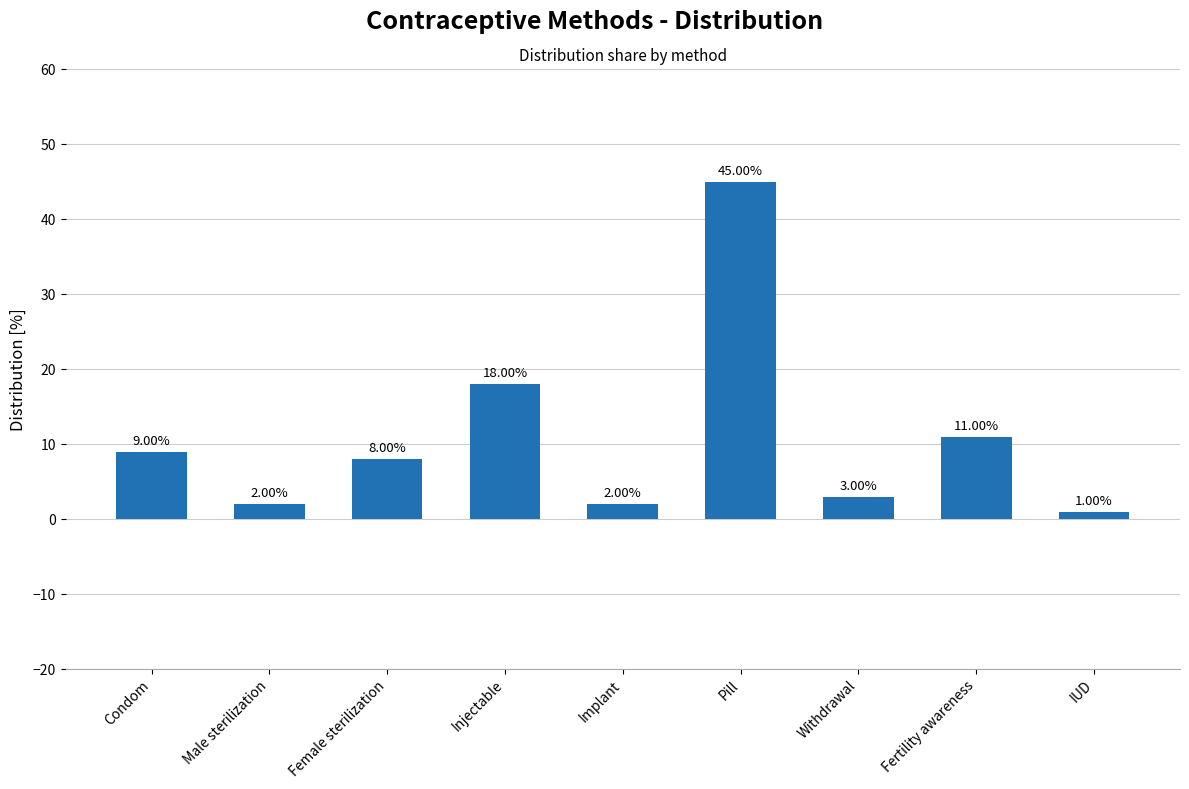

At which label does the data first exceed 8?

Condom